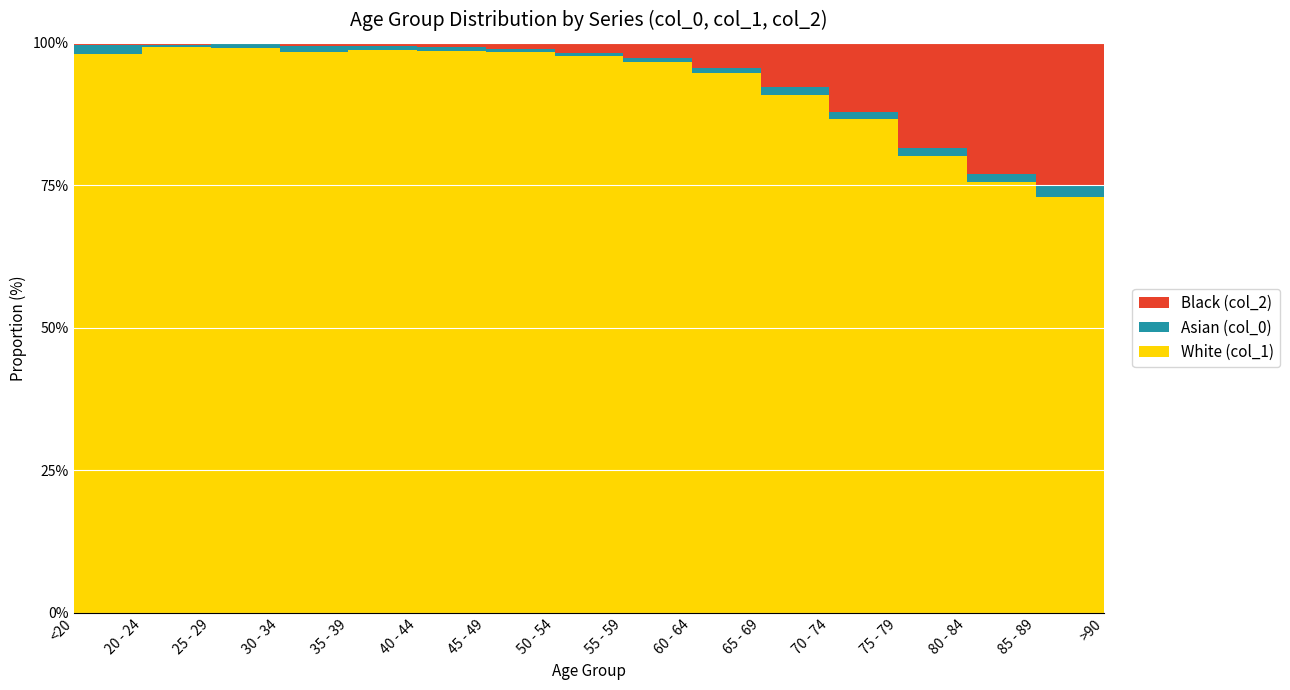

Reading left to right, extract all data points from this chart.

col_0: <20=77	20 - 24=5	25 - 29=14	30 - 34=27	35 - 39=17	40 - 44=20	45 - 49=23	50 - 54=39	55 - 59=59	60 - 64=84	65 - 69=137	70 - 74=153	75 - 79=220	80 - 84=209	85 - 89=206	>90=93
col_1: <20=4641	20 - 24=1191	25 - 29=2038	30 - 34=2765	35 - 39=2814	40 - 44=3078	45 - 49=4396	50 - 54=6803	55 - 59=8400	60 - 64=9236	65 - 69=9883	70 - 74=12018	75 - 79=12434	80 - 84=10764	85 - 89=7417	>90=3604
col_2: <20=18	20 - 24=4	25 - 29=3	30 - 34=17	35 - 39=18	40 - 44=24	45 - 49=47	50 - 54=126	55 - 59=227	60 - 64=426	65 - 69=850	70 - 74=1690	75 - 79=2848	80 - 84=3273	85 - 89=2548	>90=1224